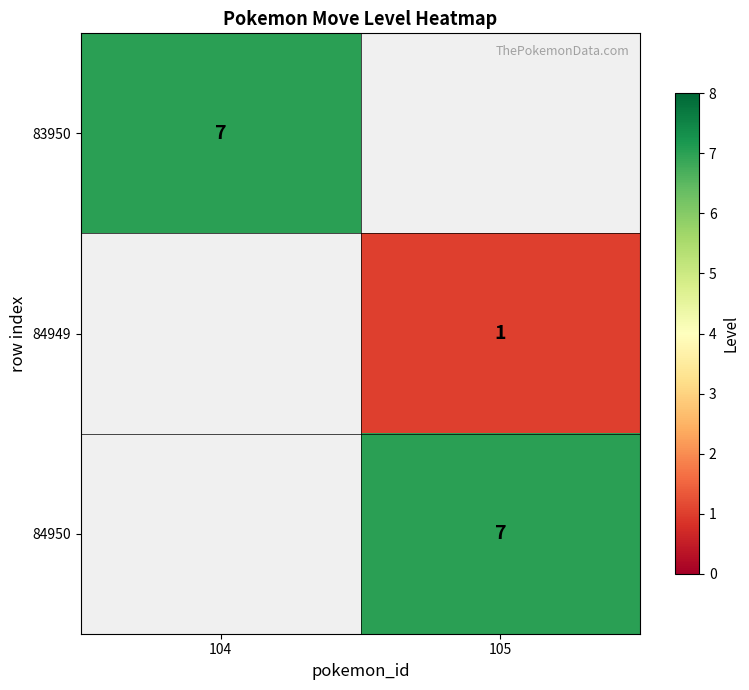

The 83950 series shows 7 at 104. True or false?

True